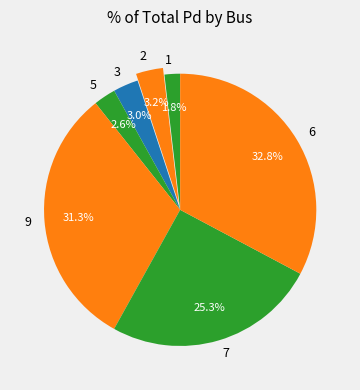

To the nearest percent, what portion does 2 represent?

3%